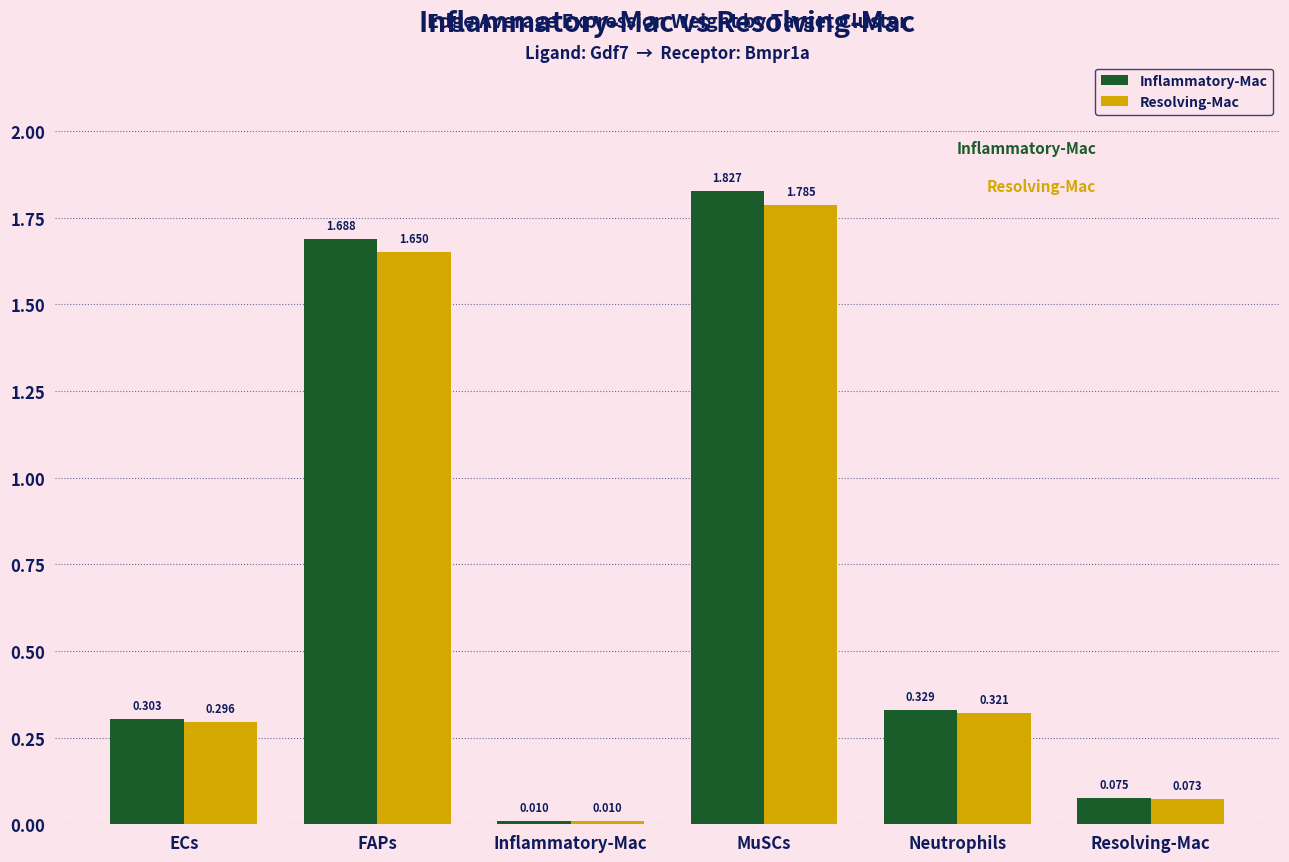

Which category has the highest value in the Inflammatory-Mac series?

MuSCs